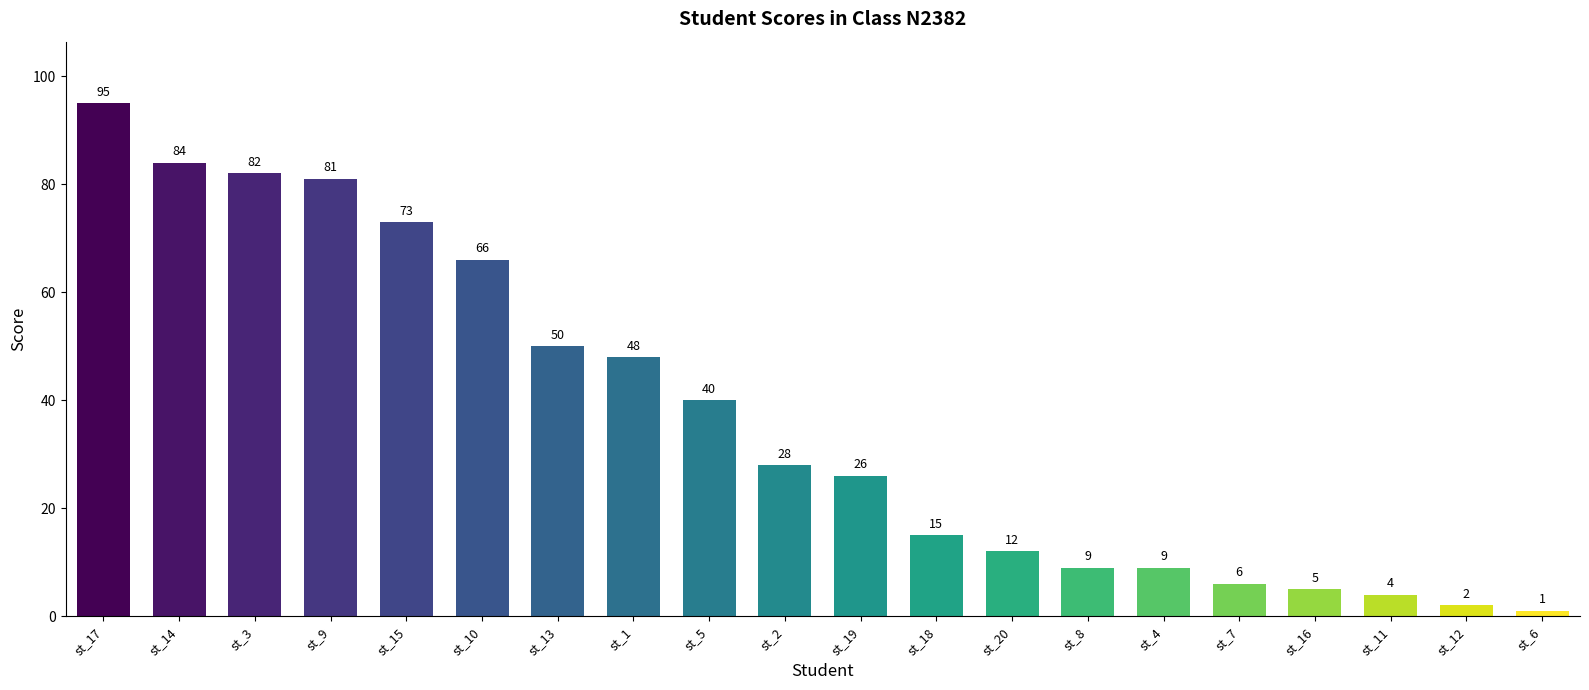

Reading left to right, extract all data points from this chart.

95	84	82	81	73	66	50	48	40	28	26	15	12	9	9	6	5	4	2	1